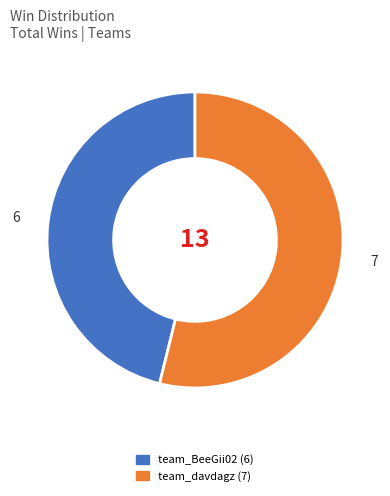

Approximately how many times larger is the value at team_BeeGii02 compared to team_davdagz?

0.9